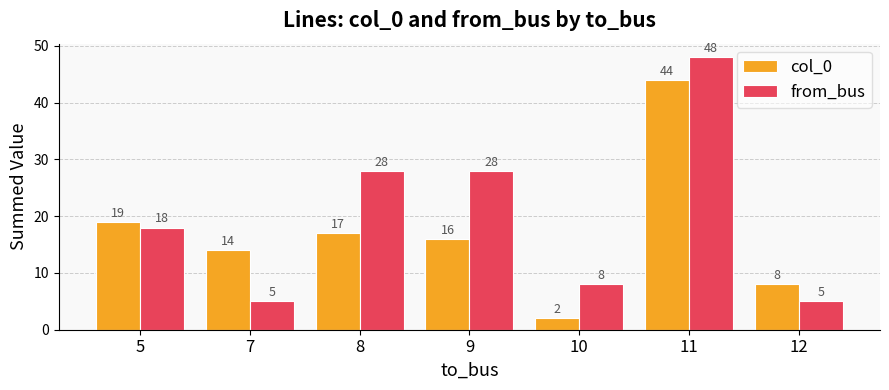

What are all the series names shown in the legend?

col_0, from_bus